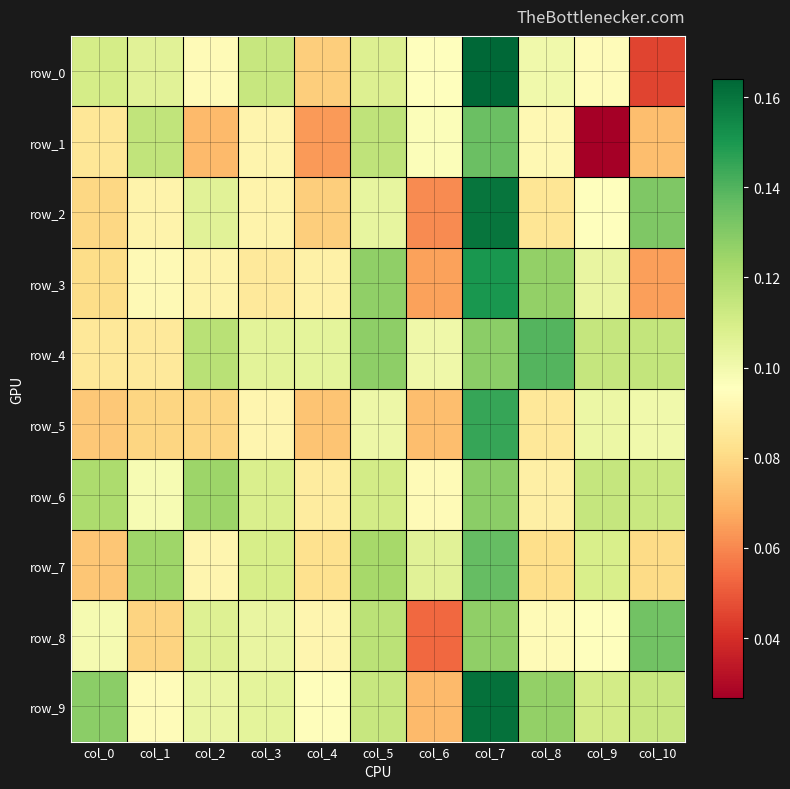

What is the approximate value of row_6 at col_7?

0.1